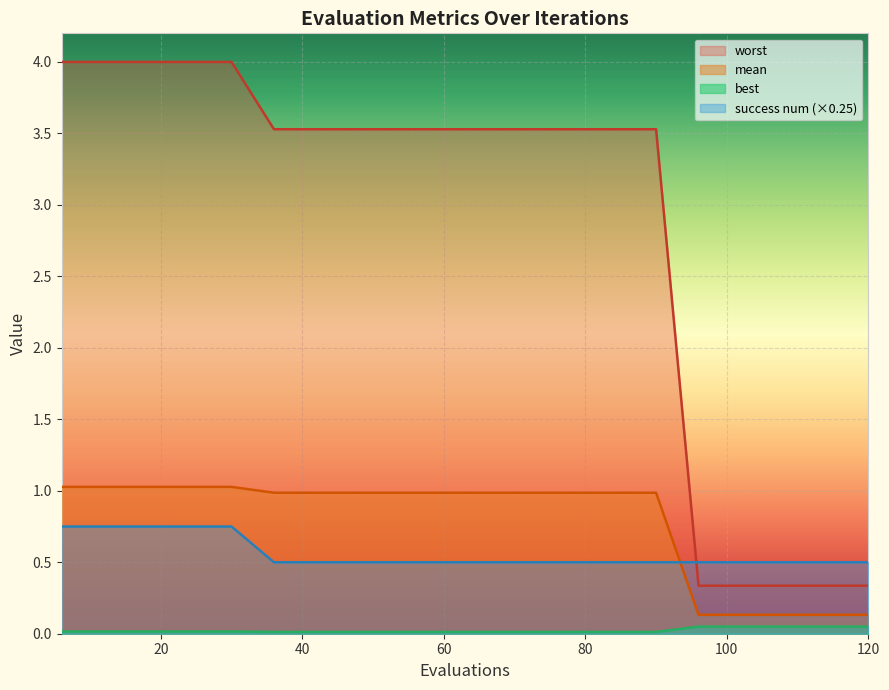

What is the value of the worst point at the 19th from the left?

0.3